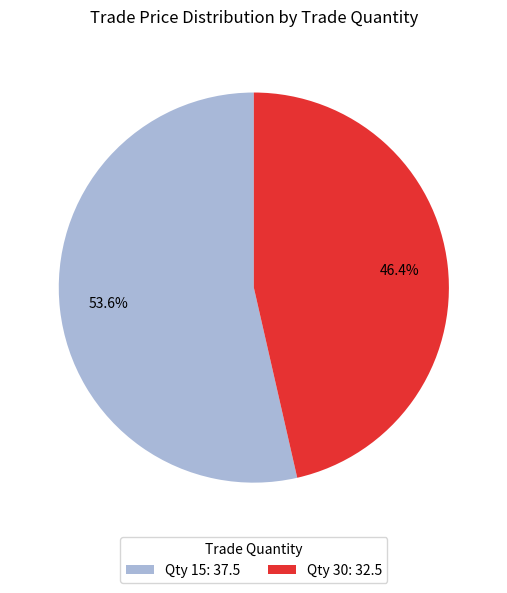

Approximately how many times larger is the value at Qty 15: 37.5 compared to Qty 30: 32.5?

1.2